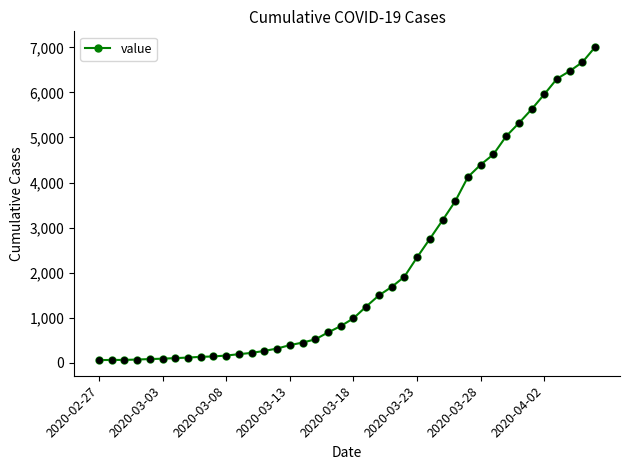

What is the sum of all values?

85682